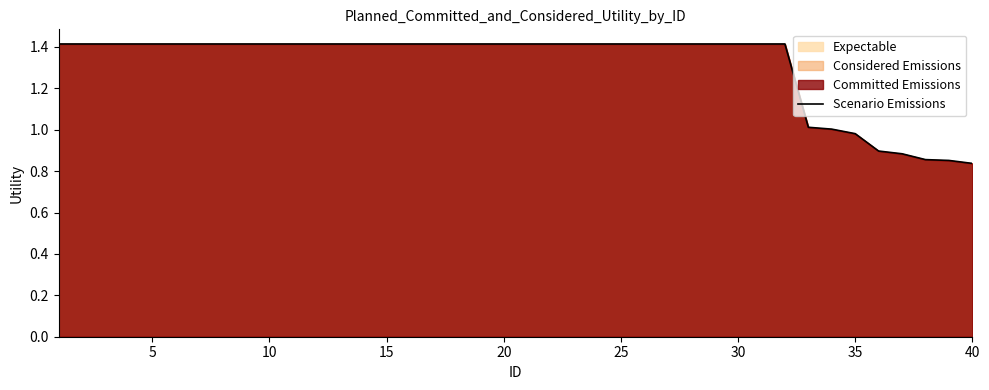

What is the maximum value shown in the chart?

1.4